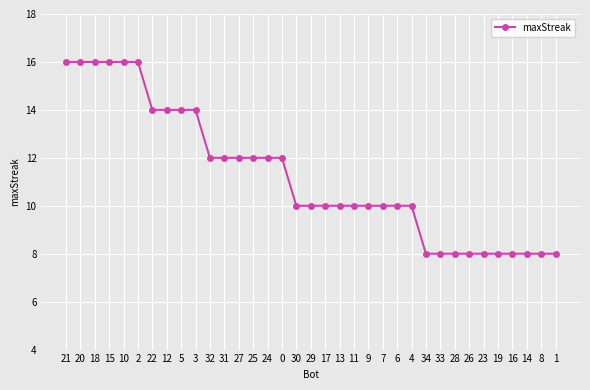

What is the label of the 27th point from the left?

33